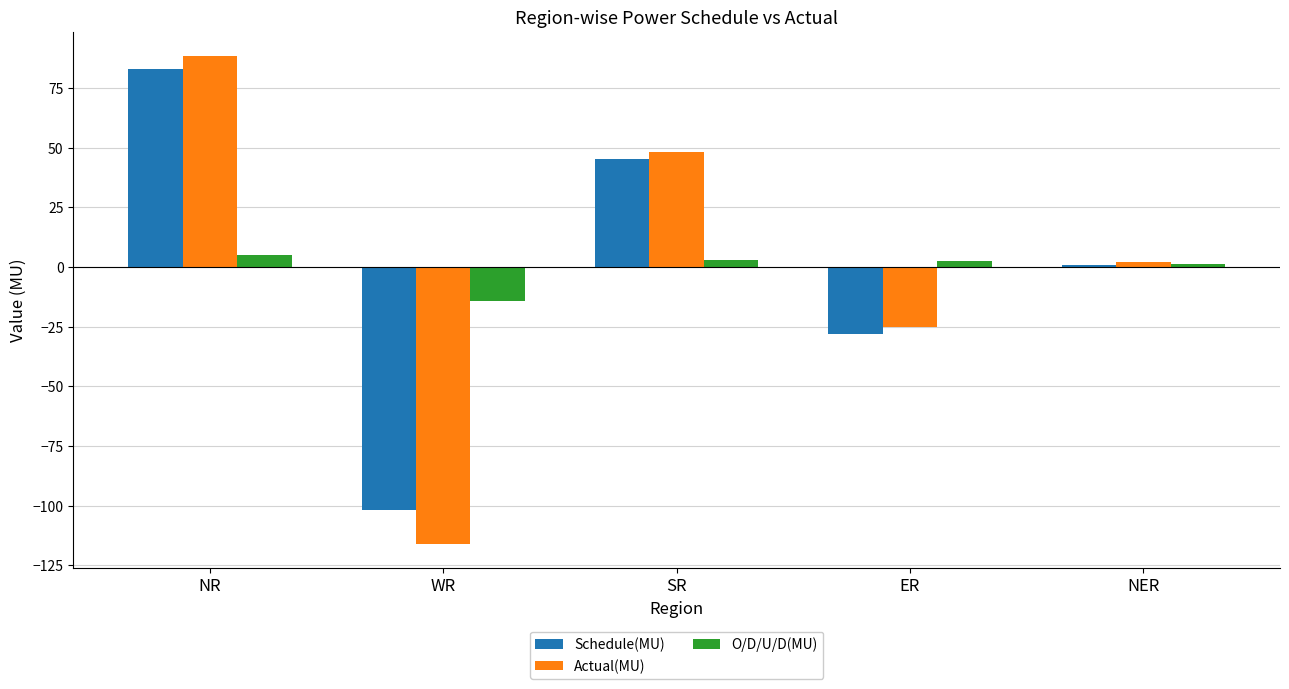

What is the value of the O/D/U/D(MU) bar at the 3rd from the left?

3.0